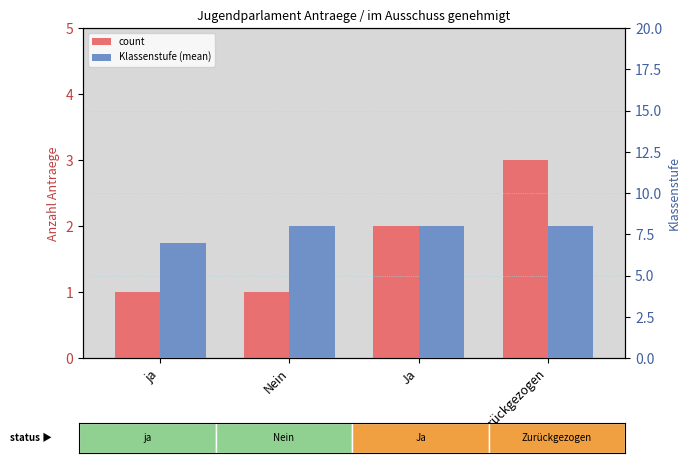

Reading left to right, transcribe all the data shown in this chart.

count: 1	1	2	3
Klassenstufe (mean): 7	8	8	8